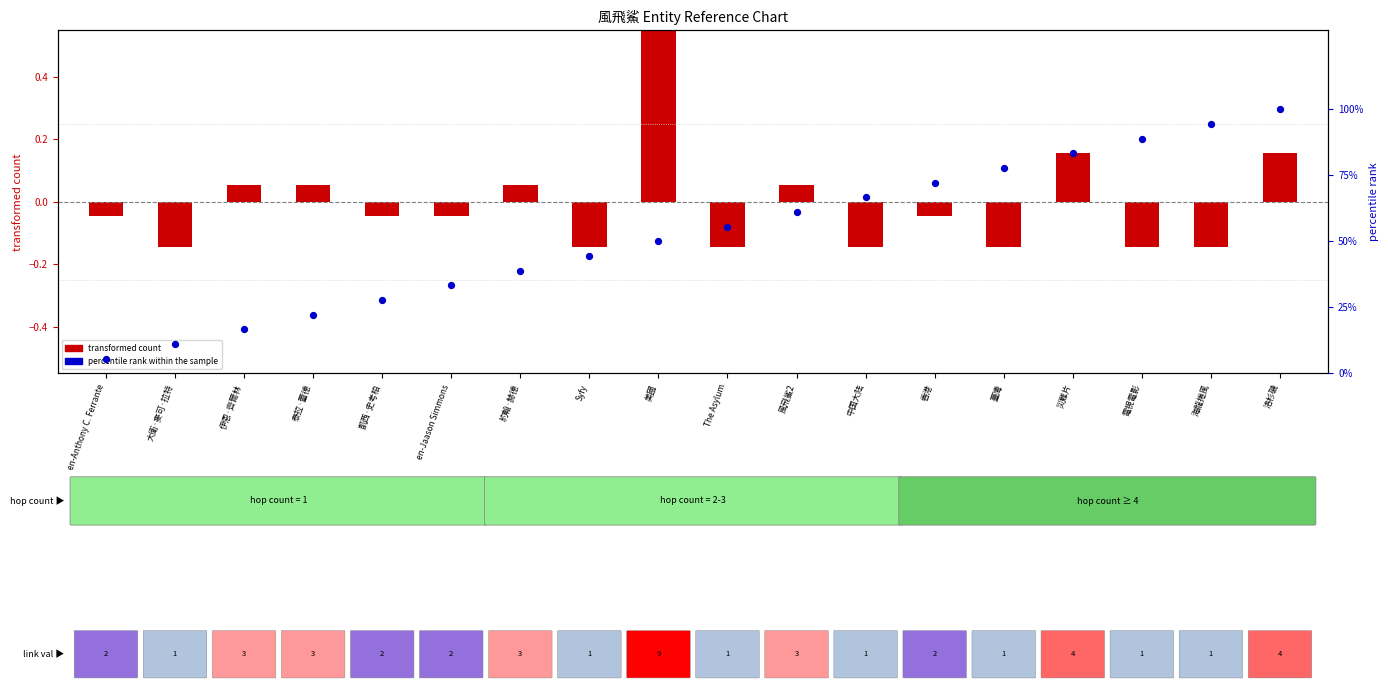

Which series has the largest total across all categories?

percentile rank within the sample